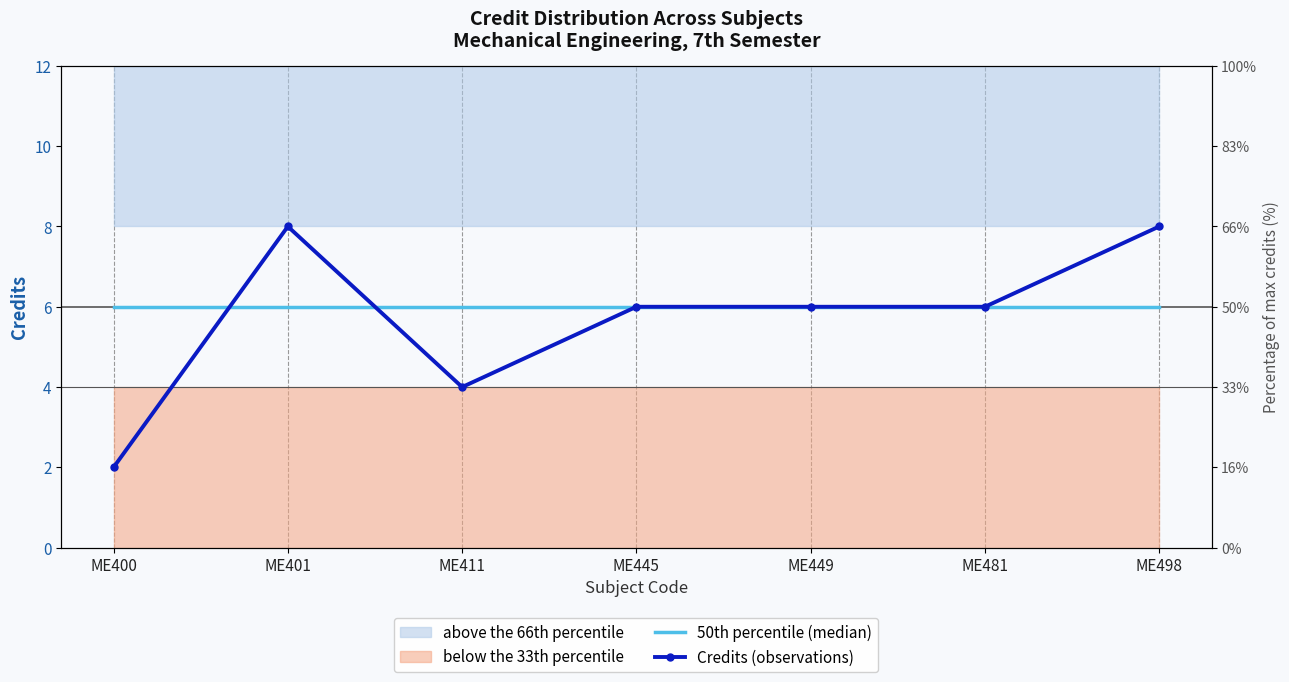

At how many categories does at least one series exceed 7?

2